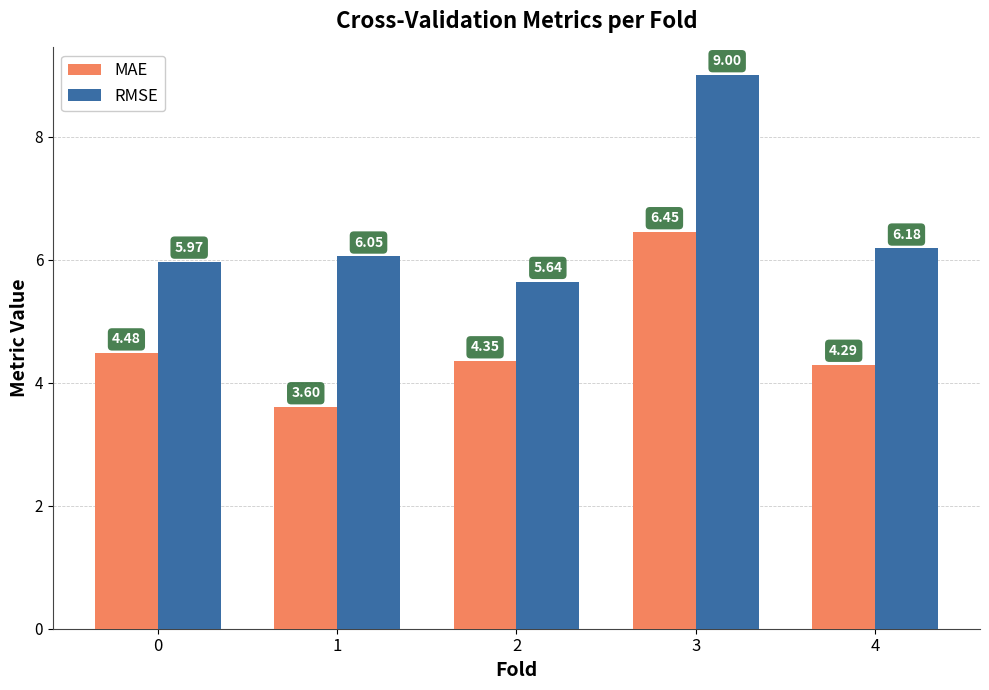

Which series has the widest spread of values?

RMSE